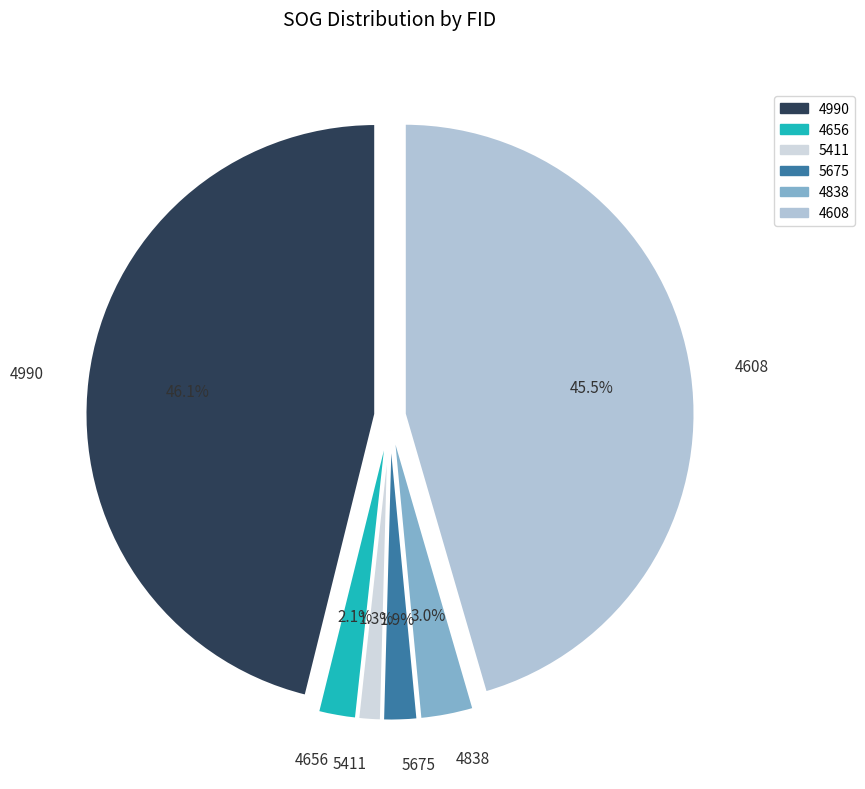

What portion of the pie excludes 5675?

98.1%